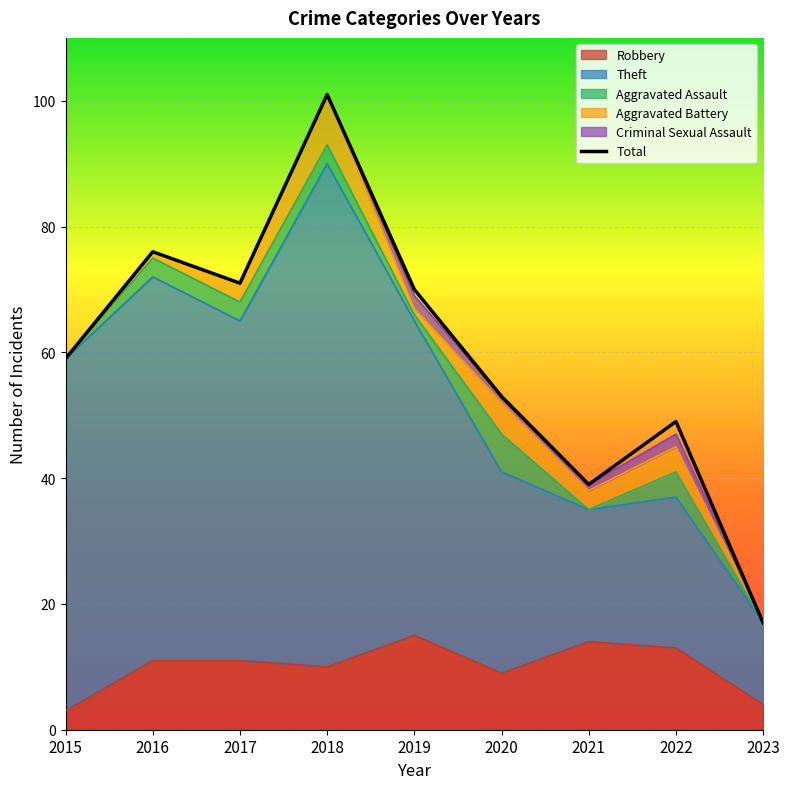

Where is the first local maximum?

2016